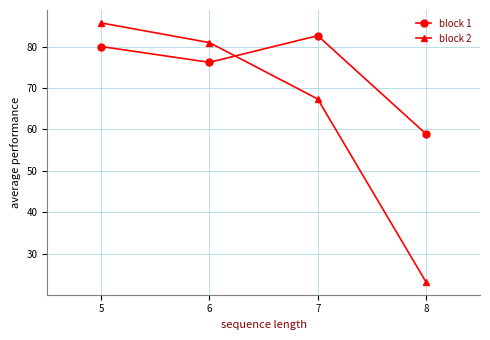

What is the spread (max minus min) of values at 7?

15.3